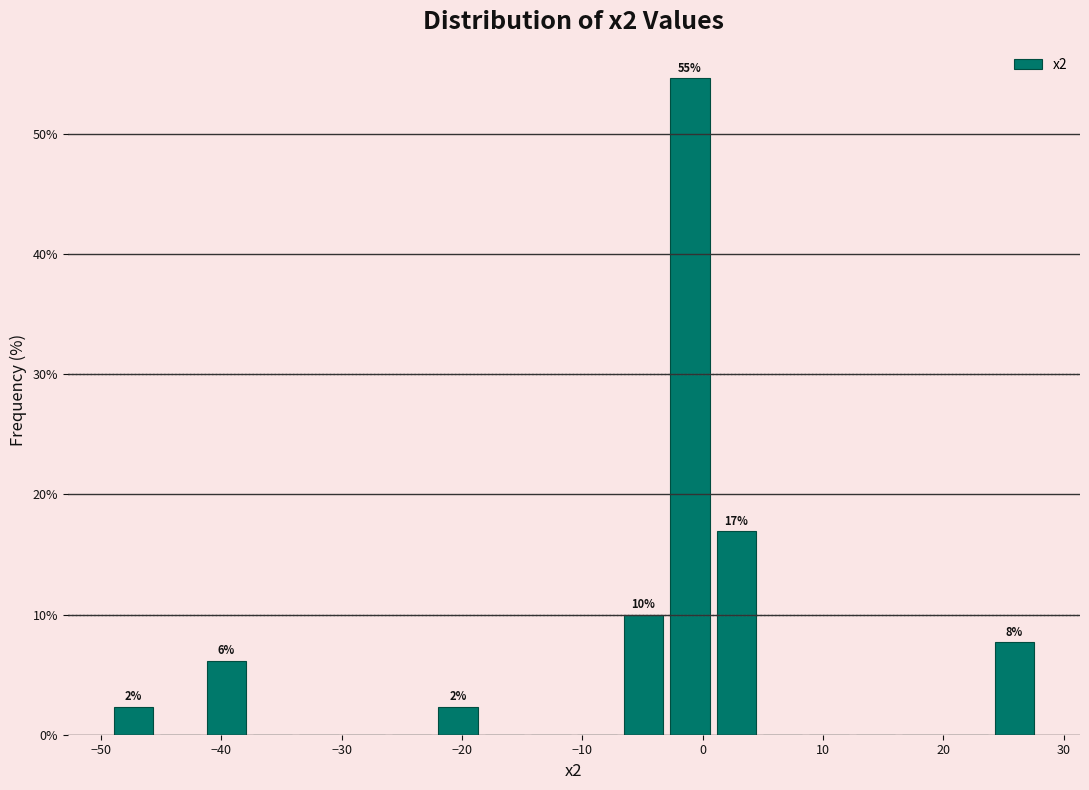

Around what value on the x-axis is the tallest bar? Give the approximate position of its centre, as read against the axis.

-1